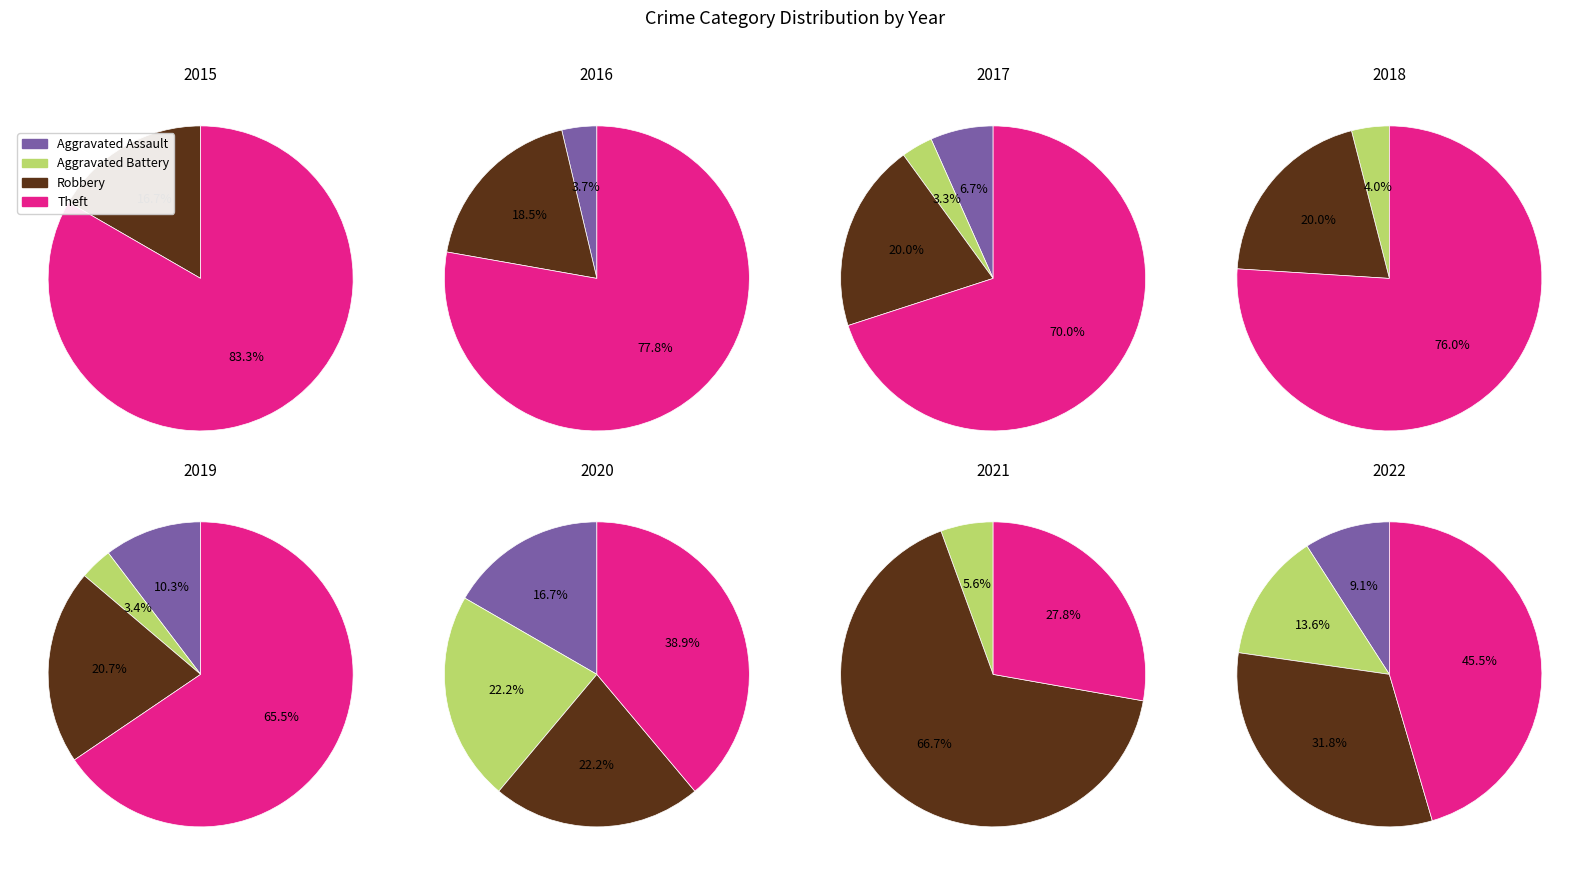

The 2 slice represents 32% of the pie. True or false?

False